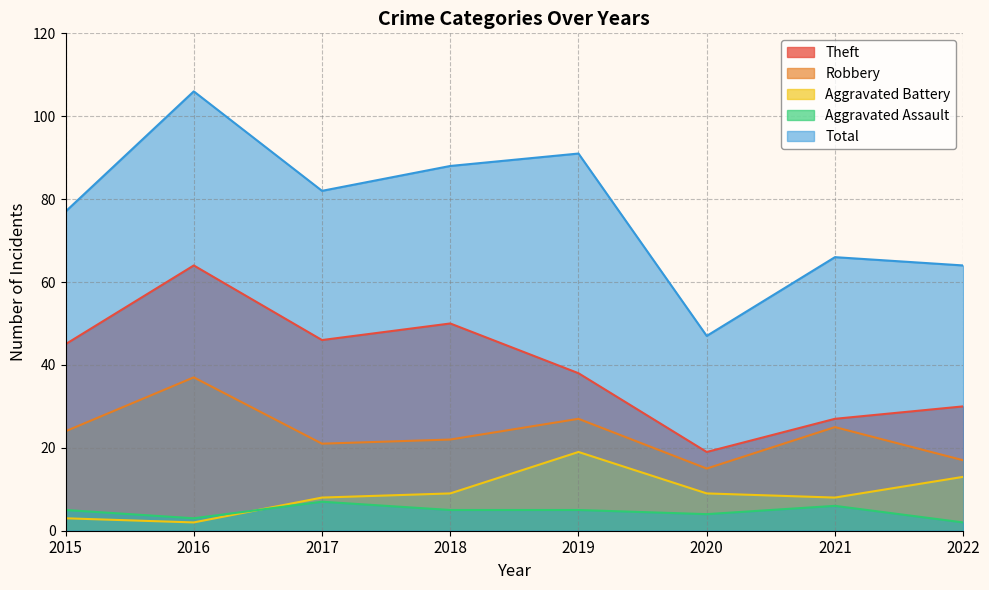

What is the total value across all series at 2017?

164